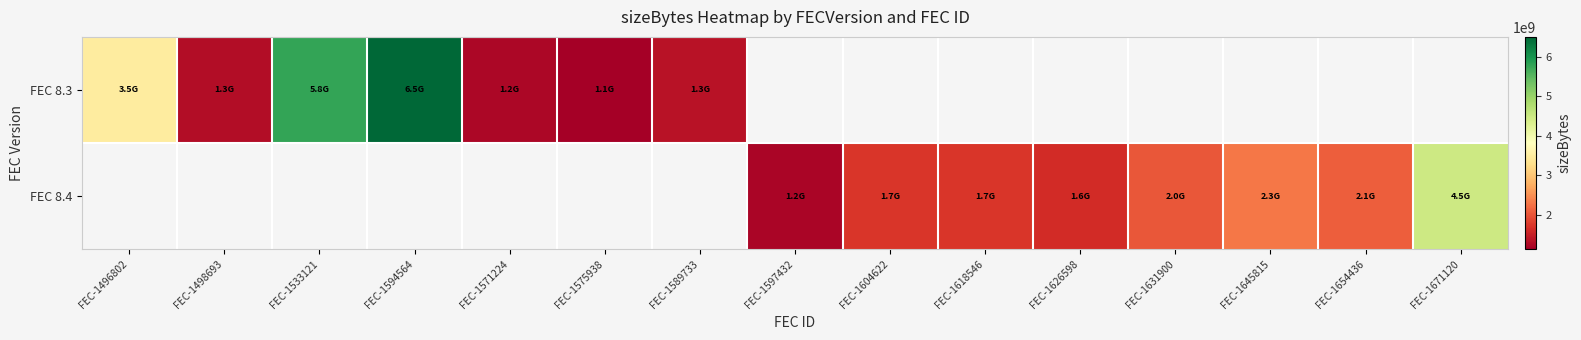

At which label does FEC 8.3 reach its minimum?

FEC-1575938